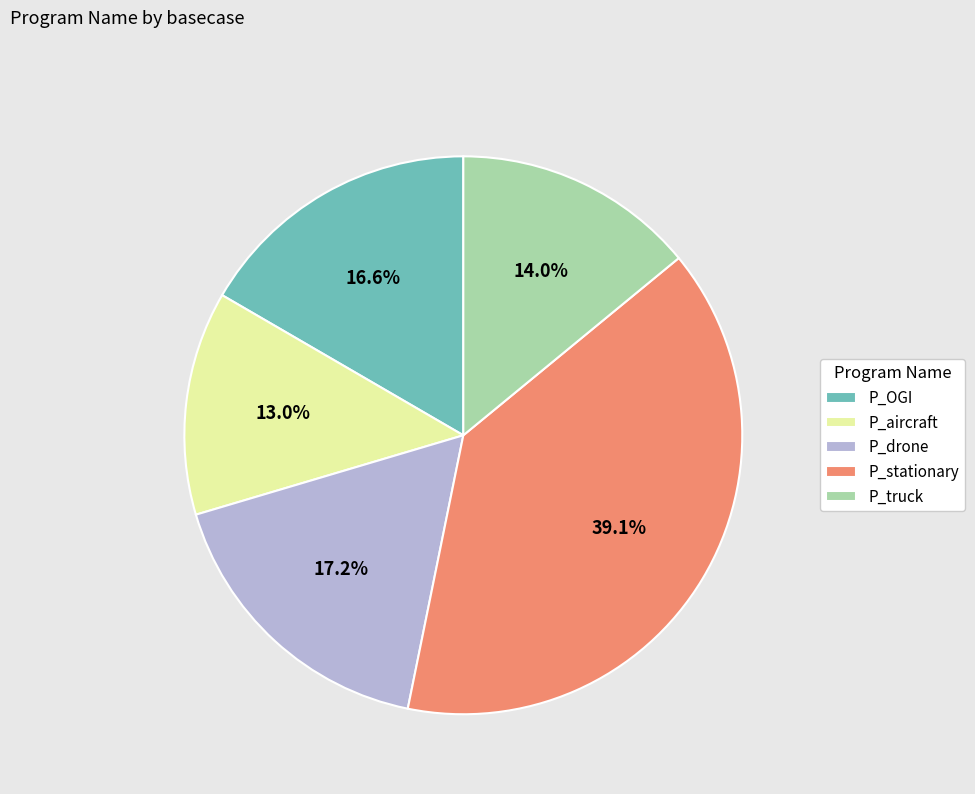

Does P_truck represent more than half of the total?

No